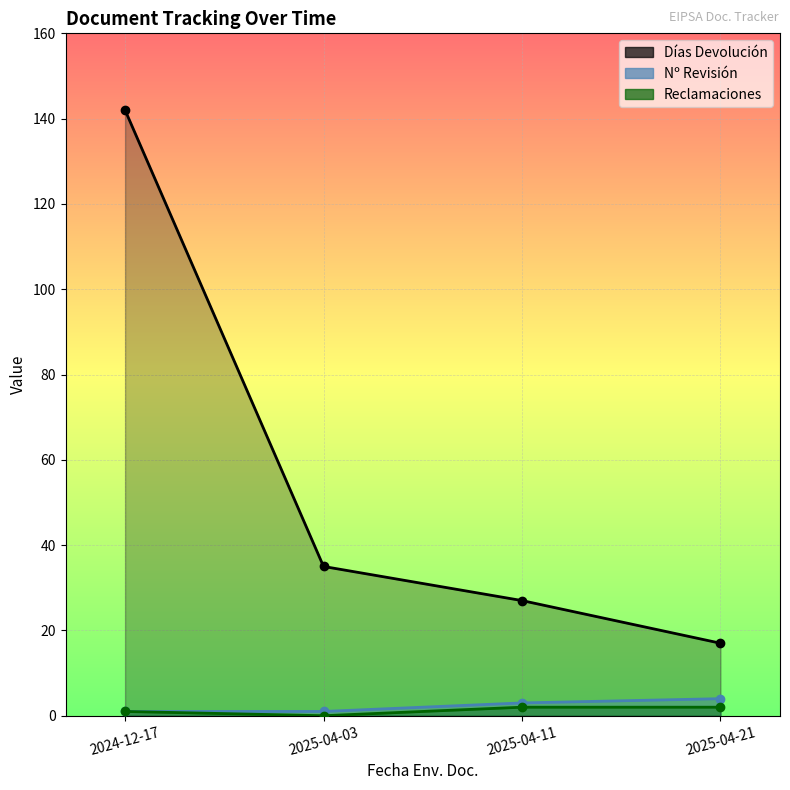

Is the value of Reclamaciones at 2025-04-03 greater than the value of Nº Revisión at 2025-04-21?

No